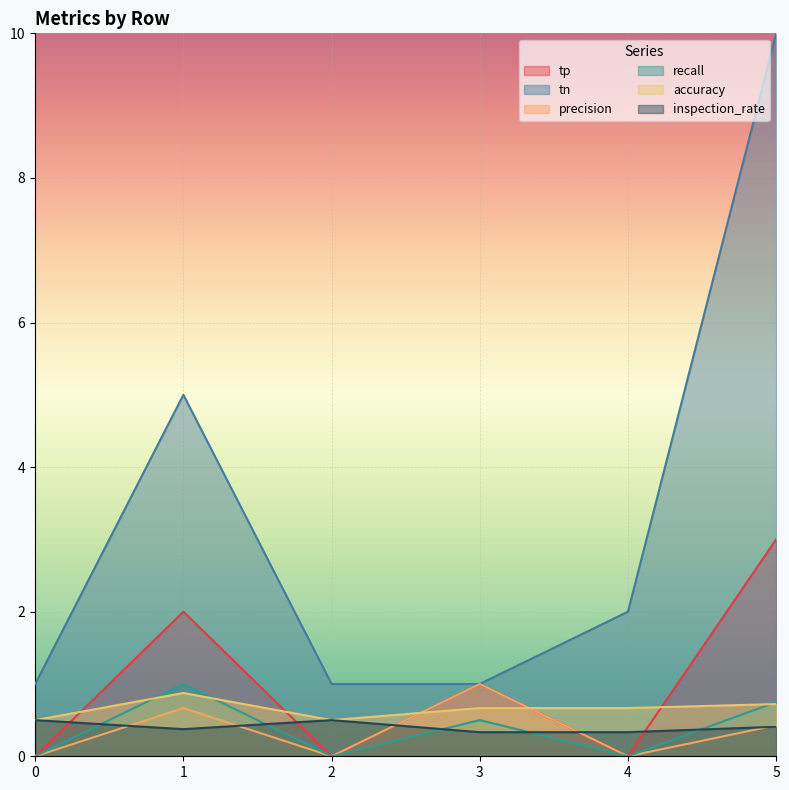

What are all the series names shown in the legend?

tp, tn, precision, recall, accuracy, inspection_rate